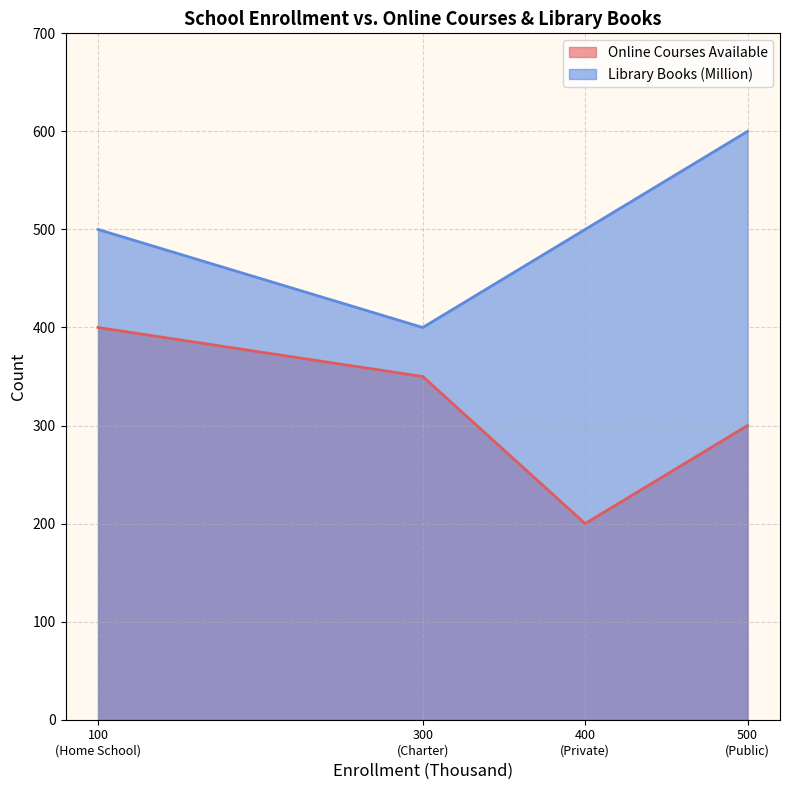

What is the highest value of the Online Courses Available series?

400